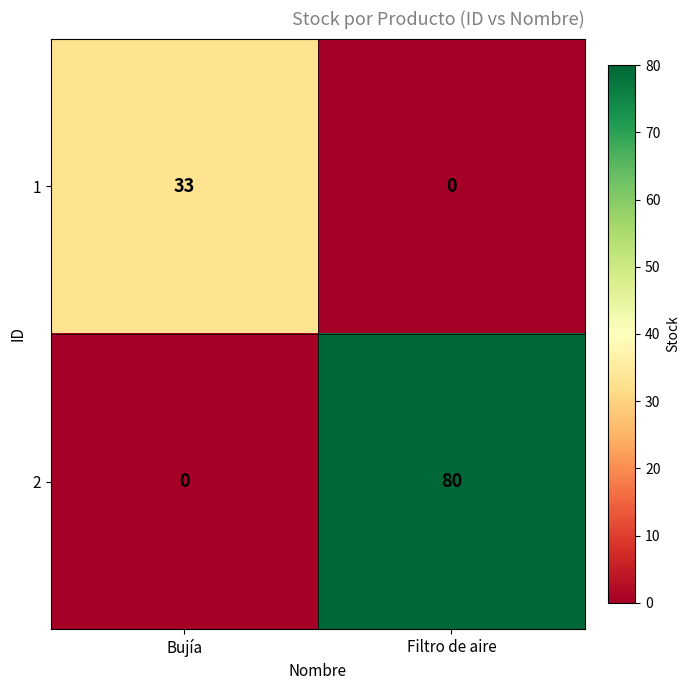

The value of 1 at Bujía is 17. True or false?

False